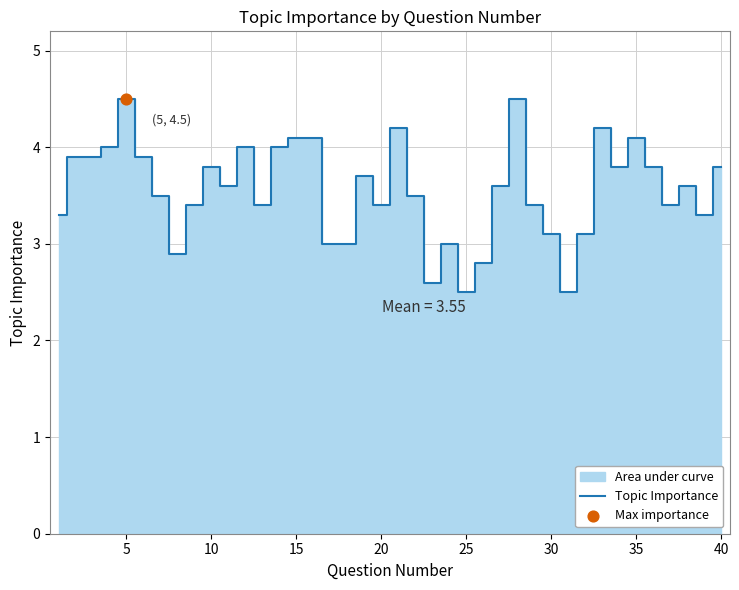

What is the highest value of the Topic Importance series?

4.5